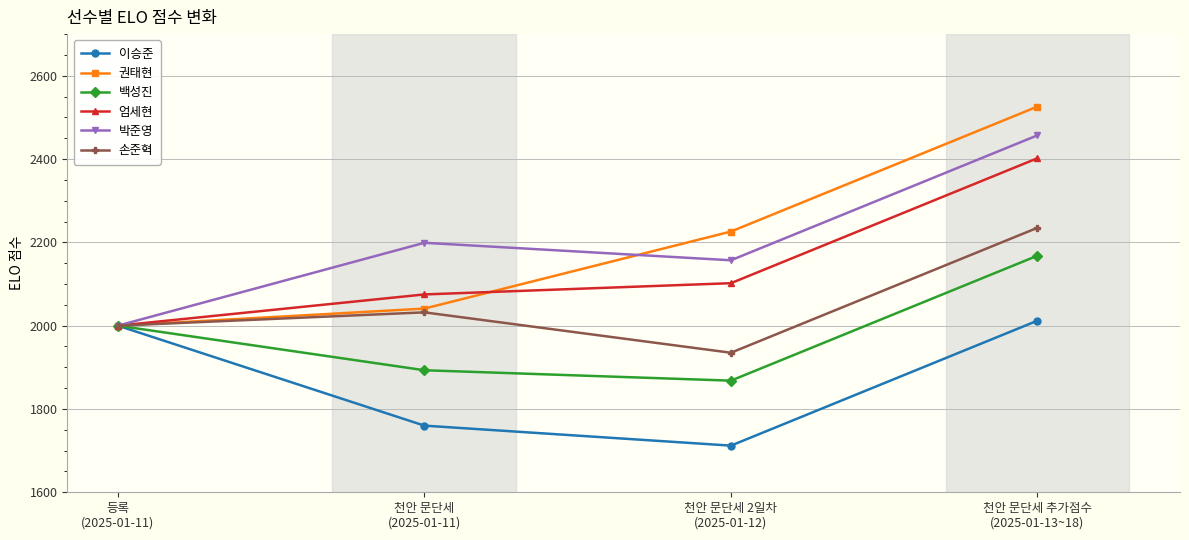

How many lines are shown in the chart?

6